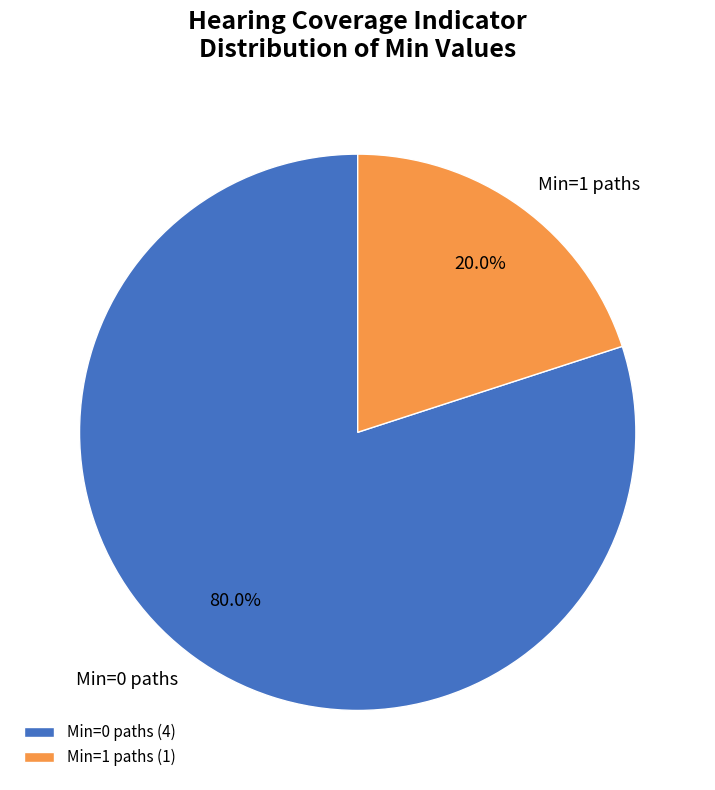

What is the ratio of the value at Min=0 paths to the value at Min=1 paths?

4.0